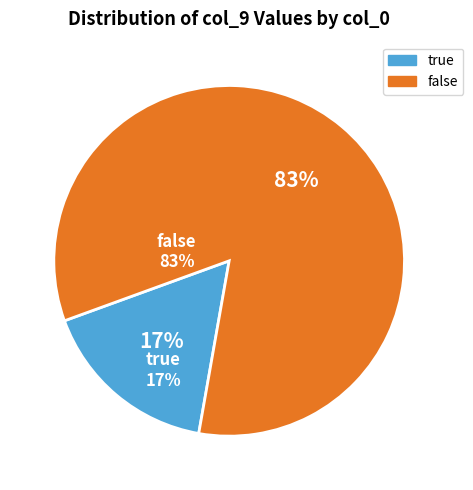

True or false: false accounts for 83% of the total.

True